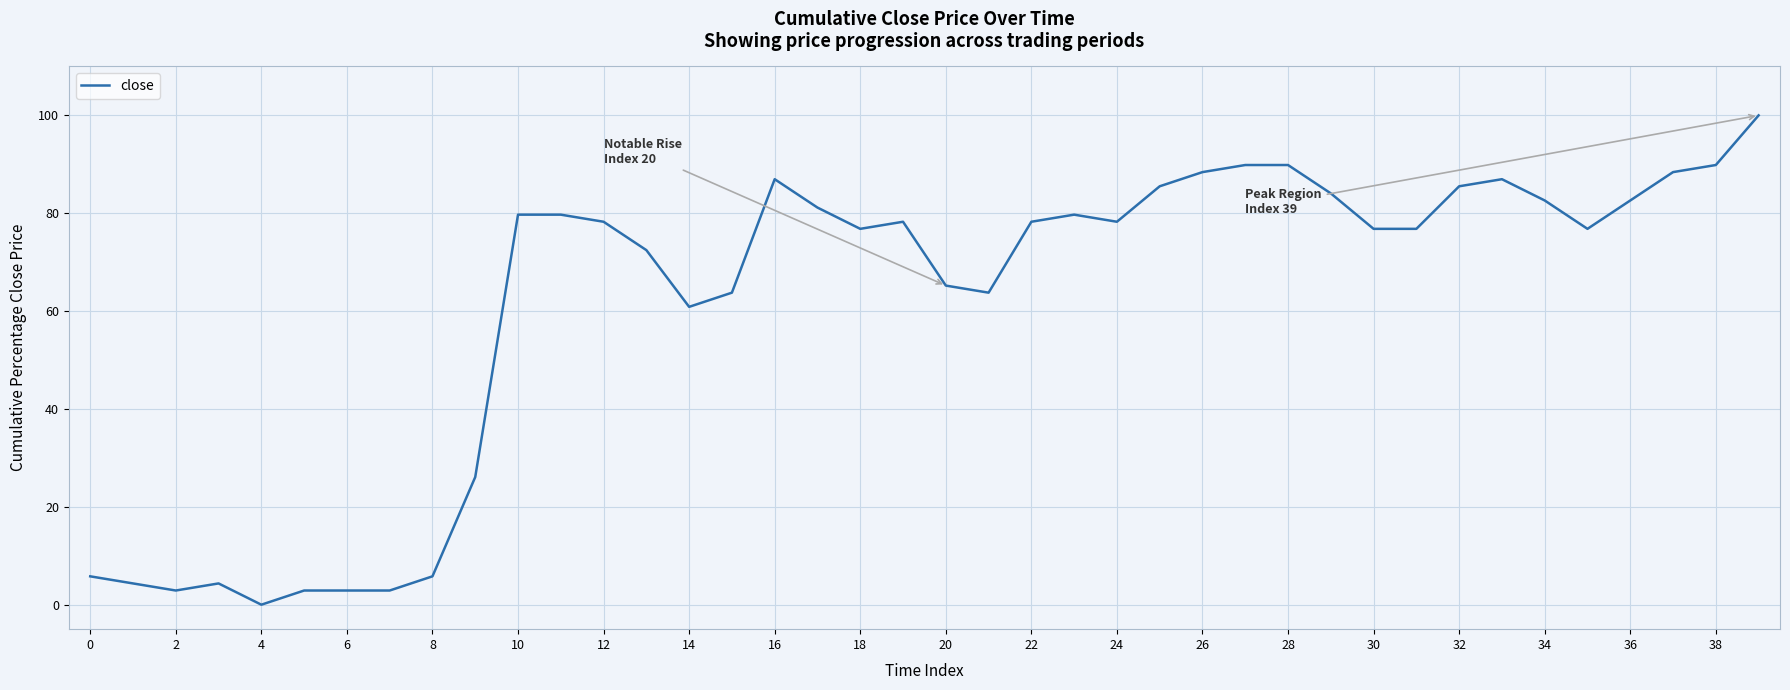

What is the maximum value shown in the chart?

100.0